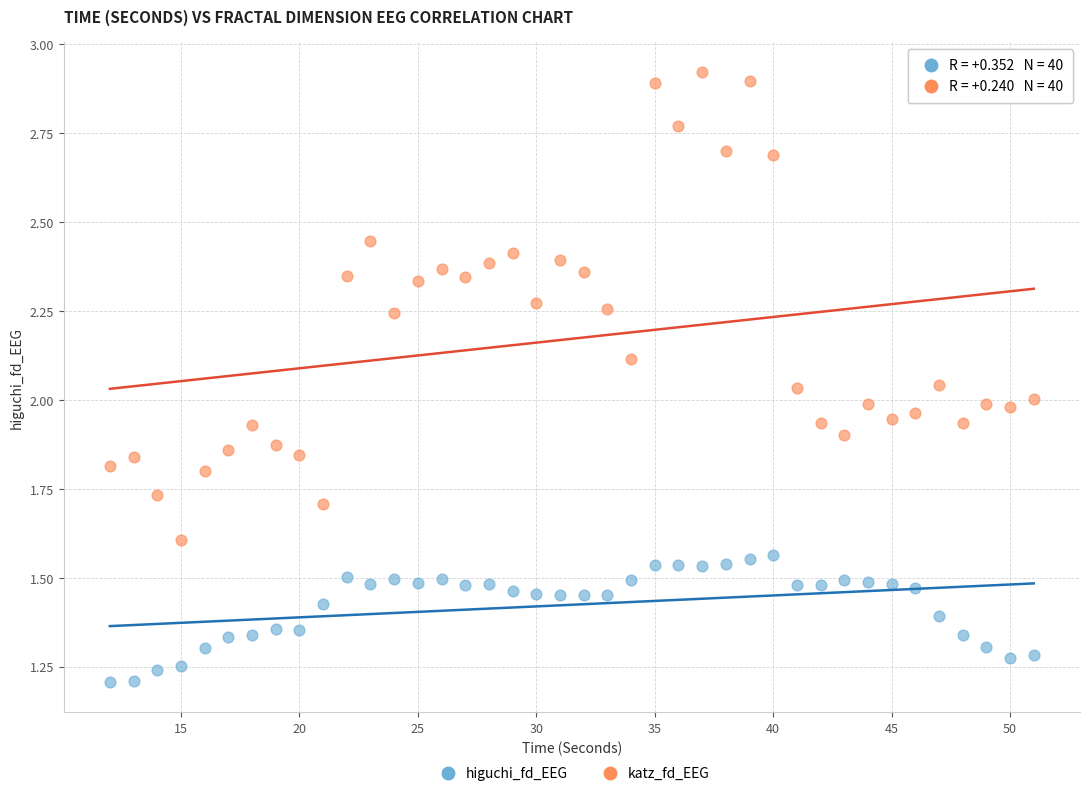

Which series reaches the maximum Y coordinate?

katz_fd_EEG